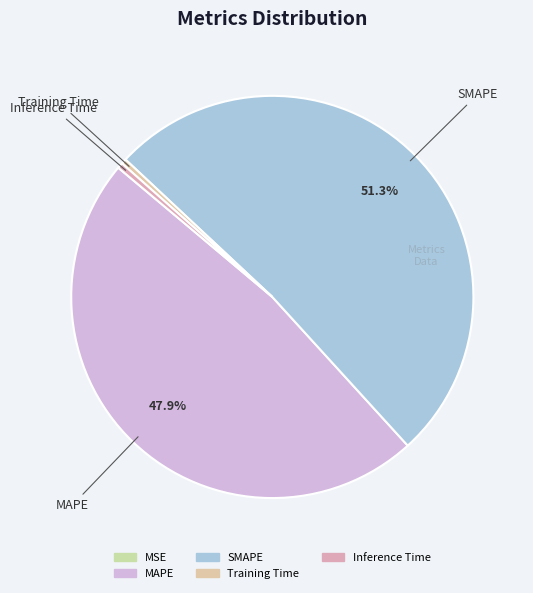

What percentage do MAPE and MSE together represent?

47.9%